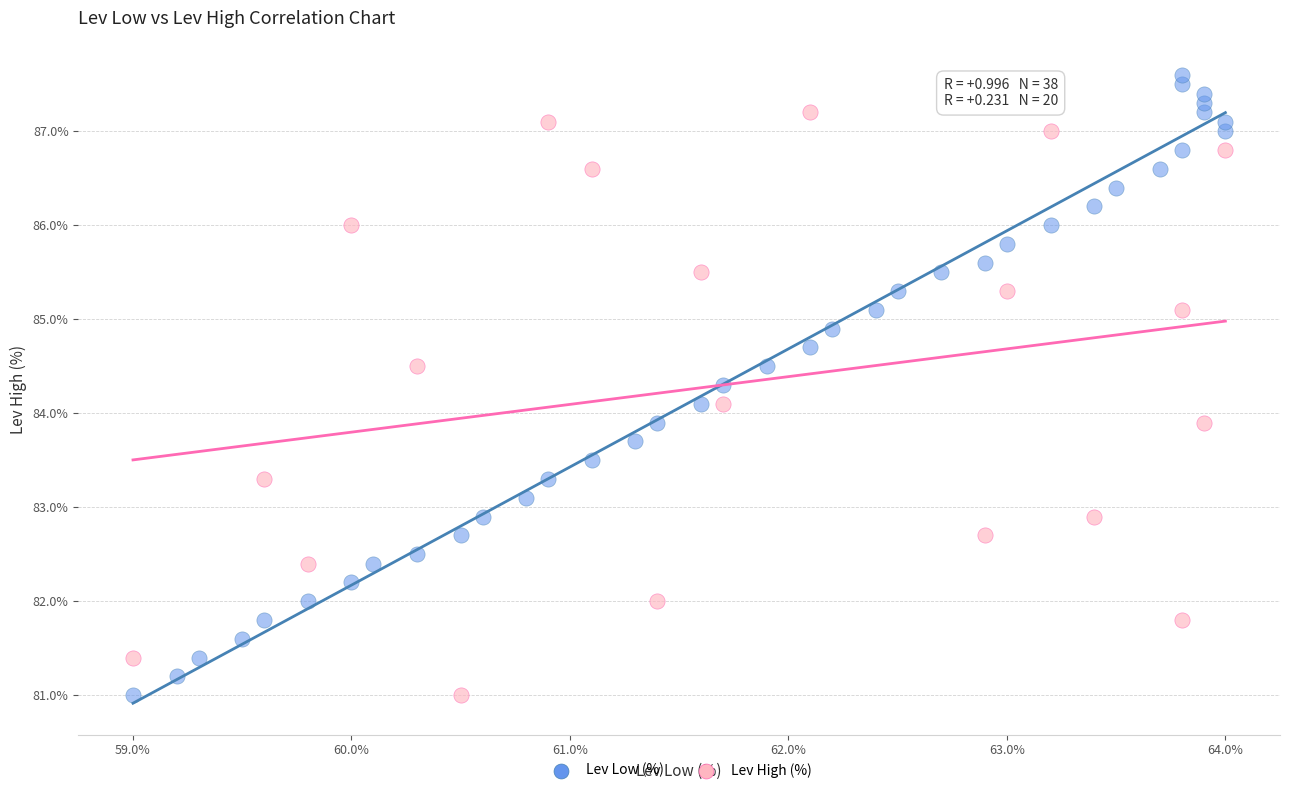

Which series has the largest Y range (max minus min)?

Lev Low (%)